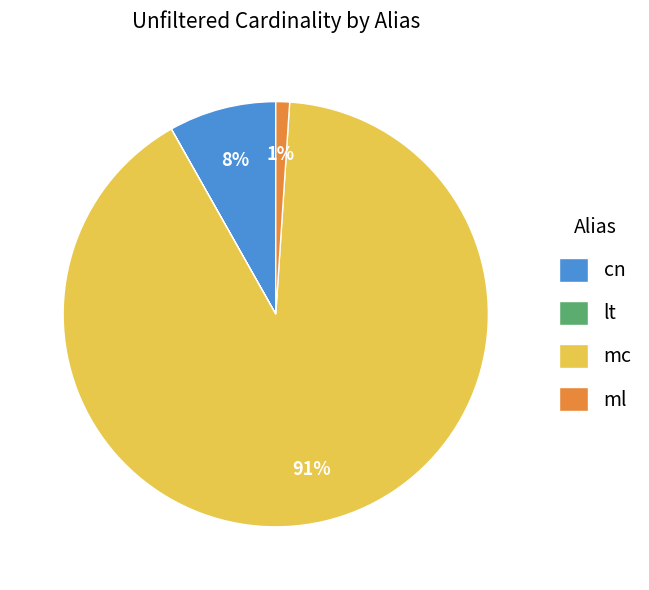

To the nearest percent, what is the difference between the largest and smallest slice percentages?

91%